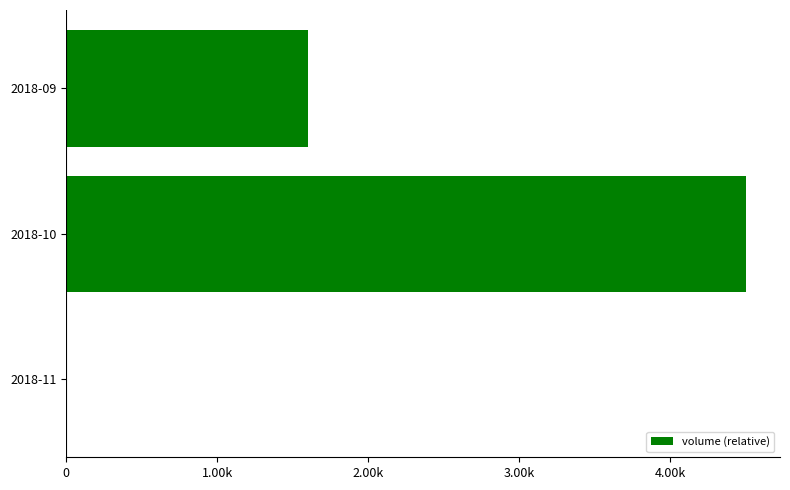

Are the bars horizontal?

Yes